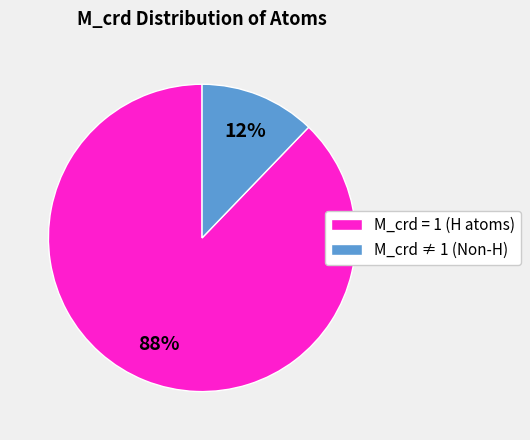

Do M_crd ≠ 1 (Non-H) and M_crd = 1 (H atoms) together represent more than half of the pie?

Yes